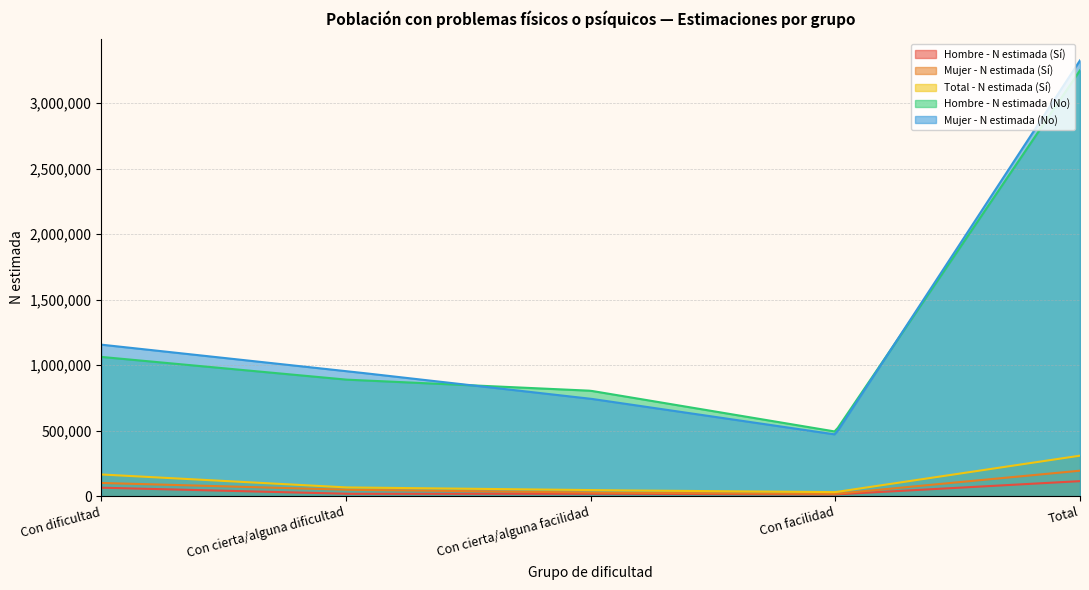

What is the highest value of the Mujer - N estimada (No) series?

3327205.0